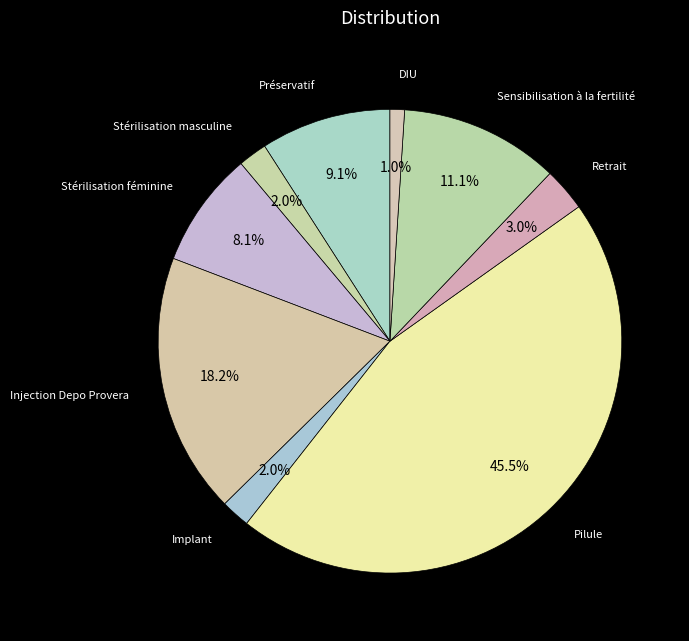

Is there a majority slice in this chart?

No